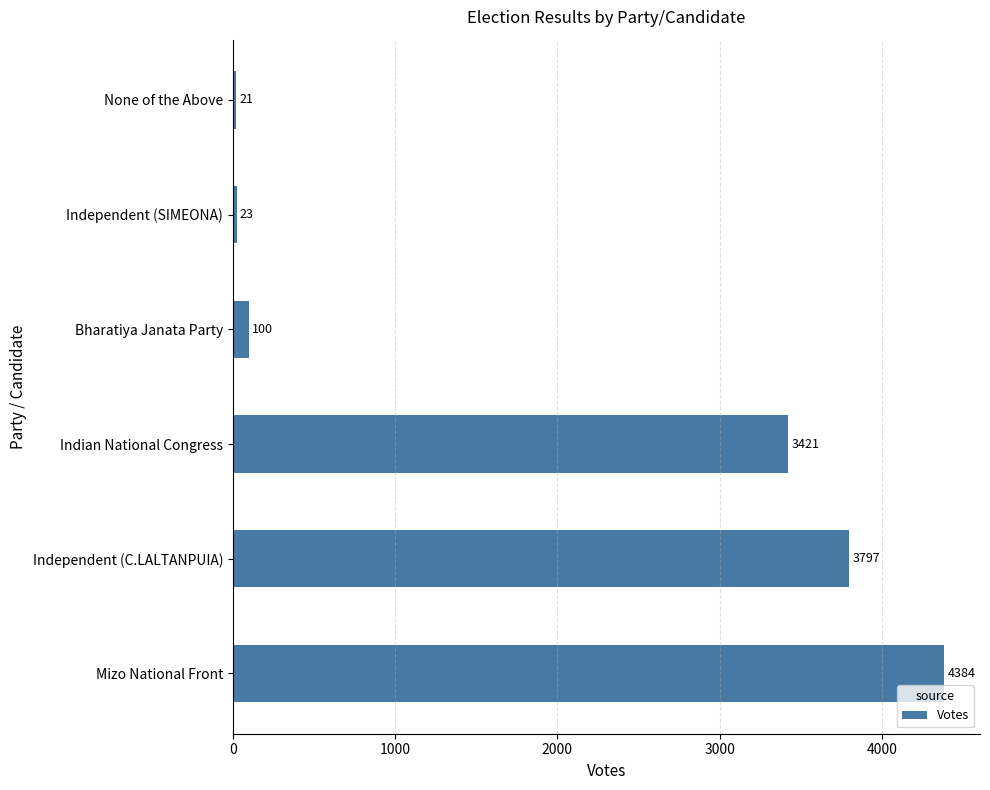

Which has a higher value, Bharatiya Janata Party or Indian National Congress?

Indian National Congress